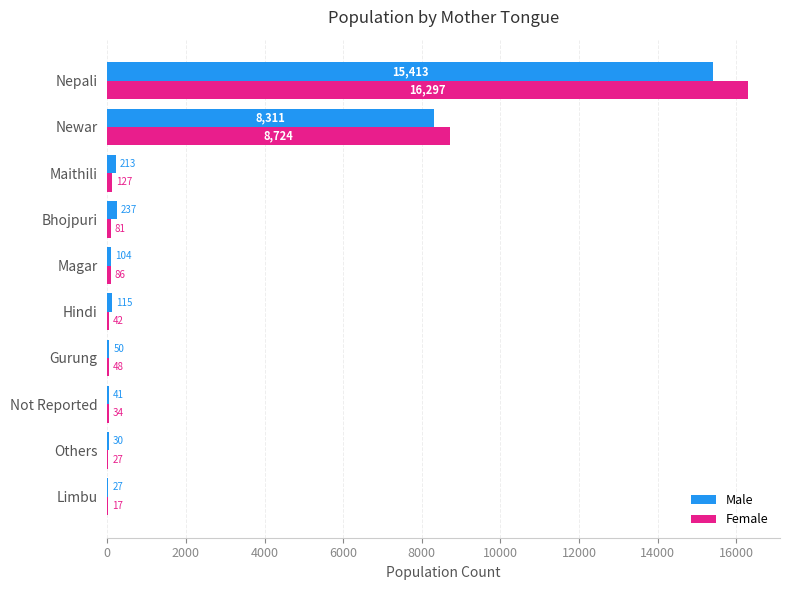

At which label is Male closest to 7720?

Newar